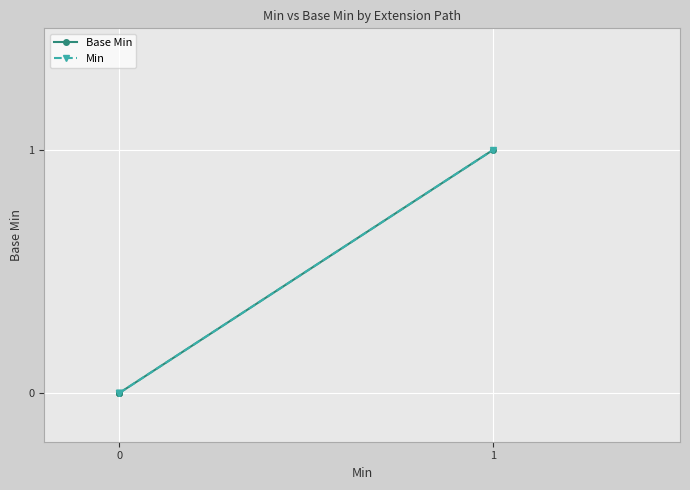

True or false: Min and Base Min intersect in this chart.

False